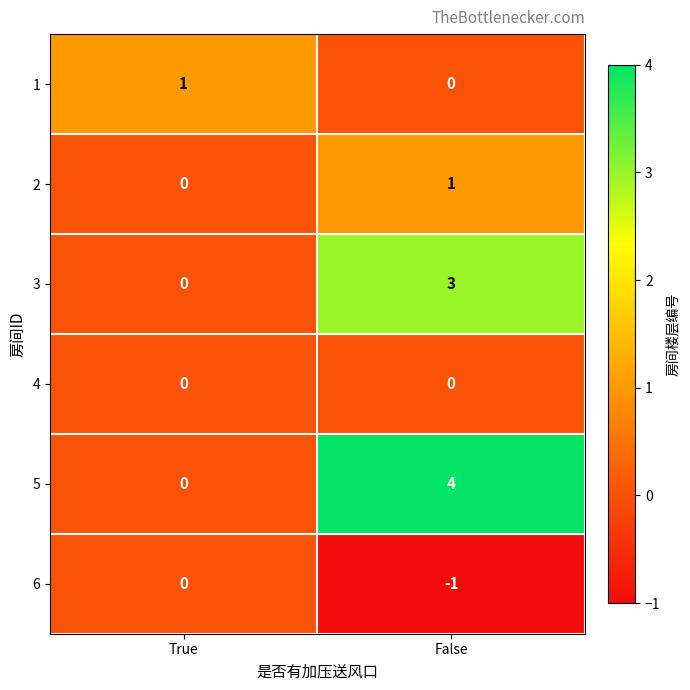

At which category is the sum across all series the highest?

False